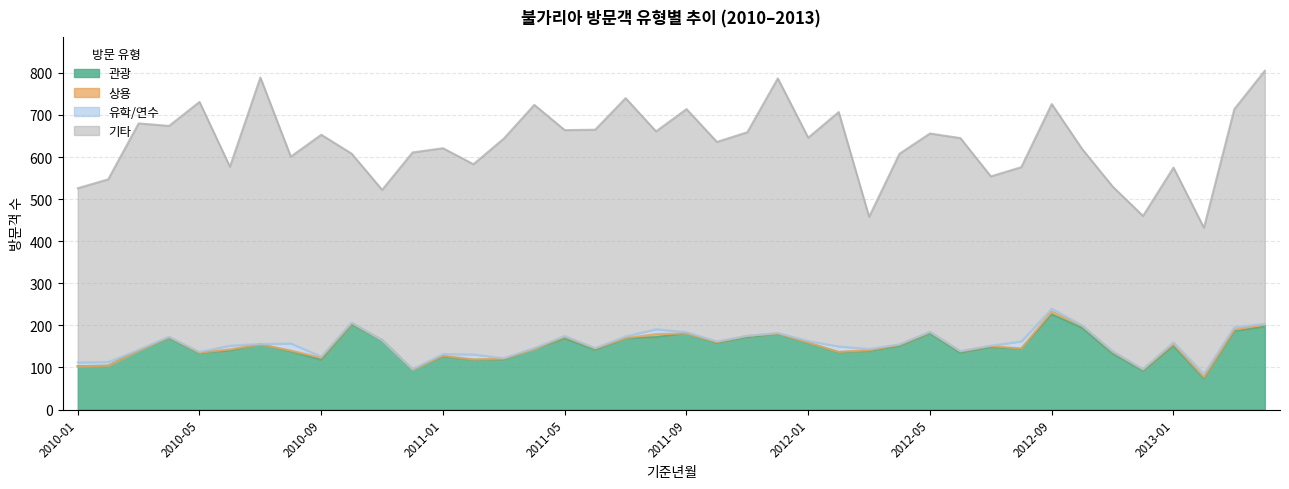

True or false: 상용 and 기타 intersect in this chart.

False